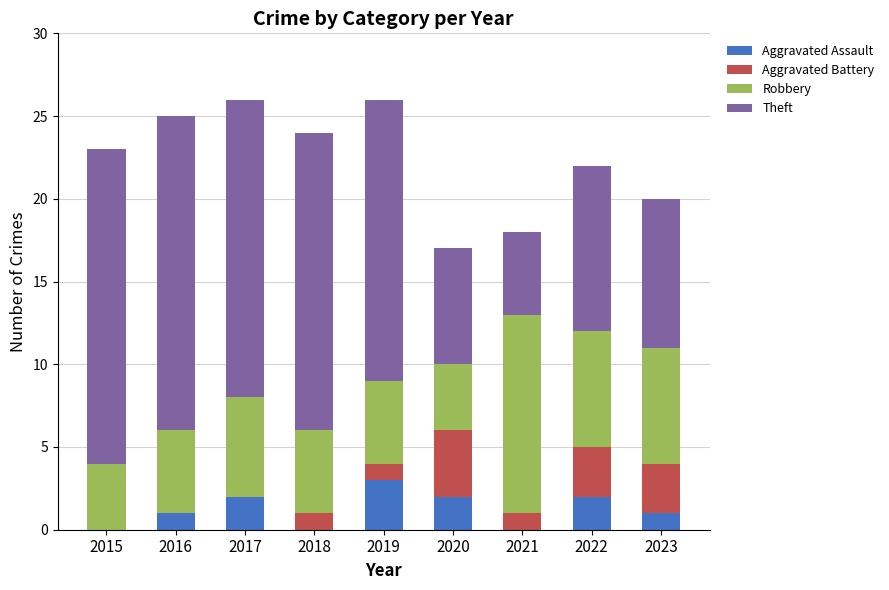

What is the total value across all series at 2018?

24